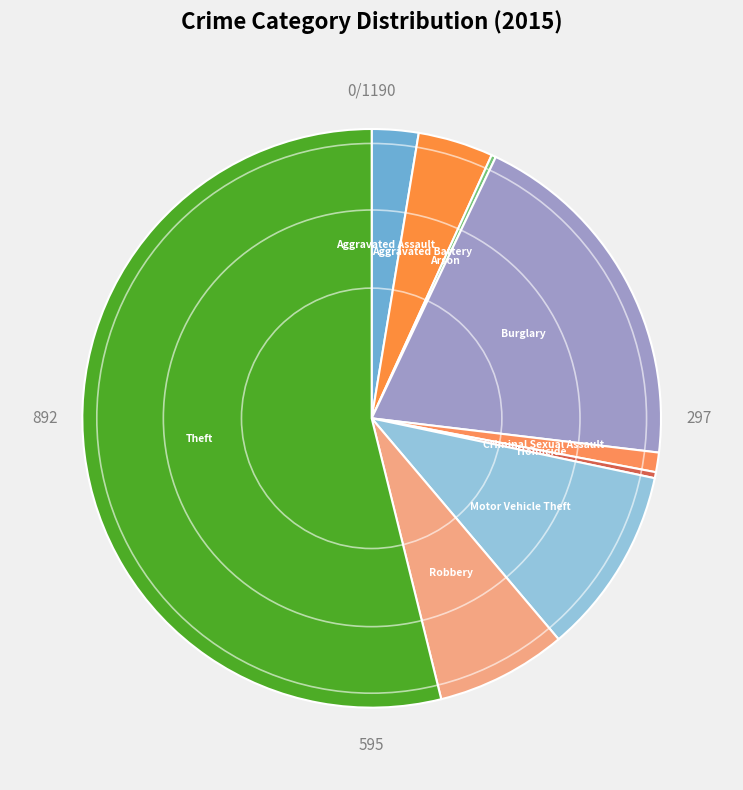

Which slice is the largest?

Theft